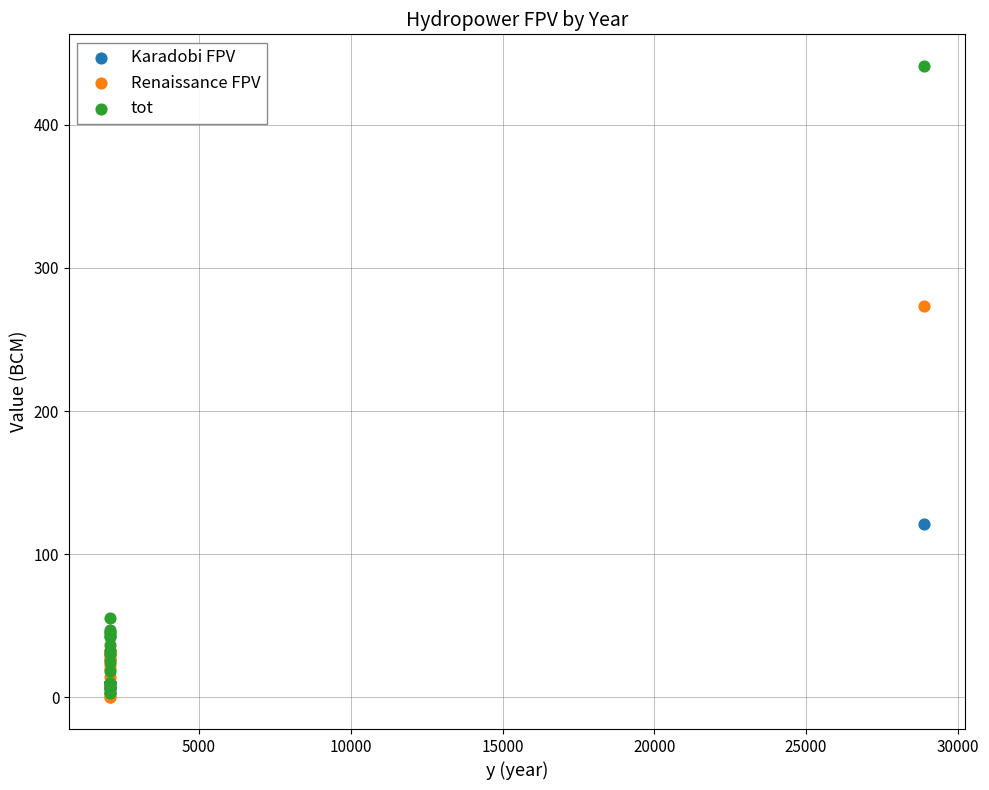

In the Renaissance FPV series, what Y value is closest to 136?

33.5